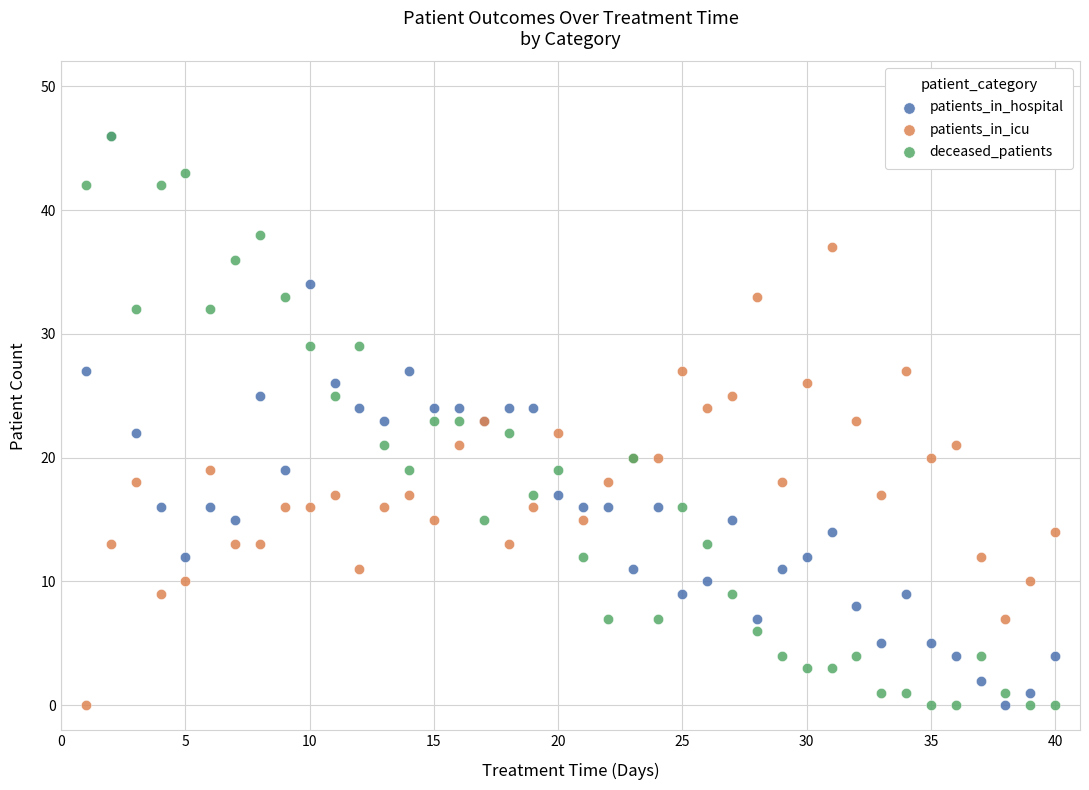

What are all the series names shown in the legend?

patients_in_hospital, patients_in_icu, deceased_patients